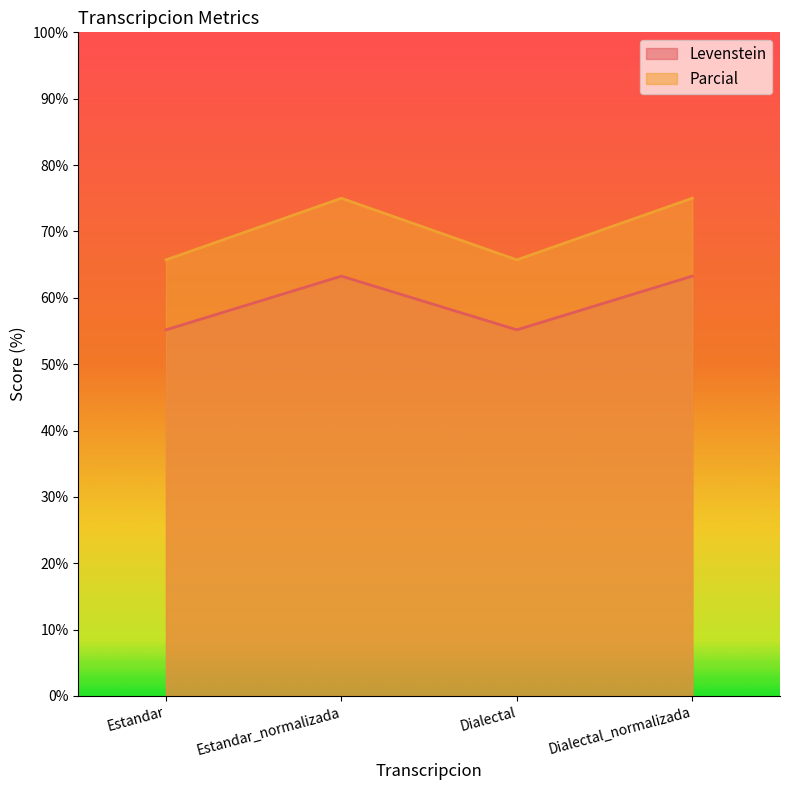

Read the Parcial value at Dialectal_normalizada.

75.0